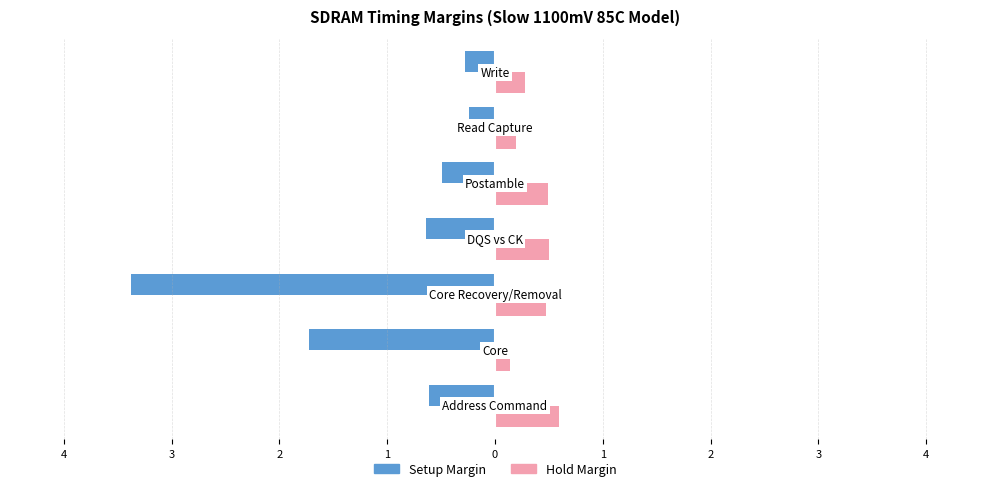

What are all the series names shown in the legend?

Setup Margin, Hold Margin